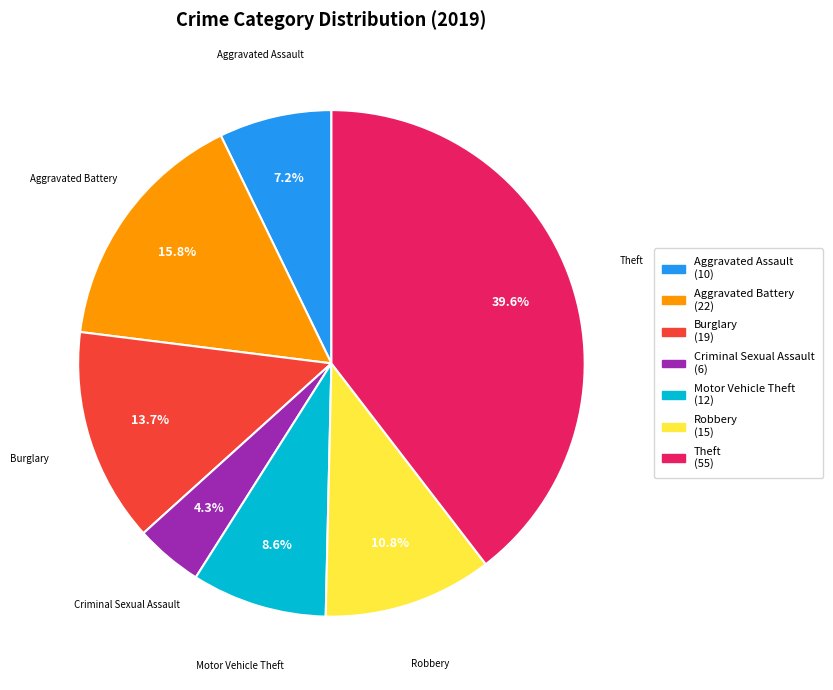

How many slices are in this pie chart?

7